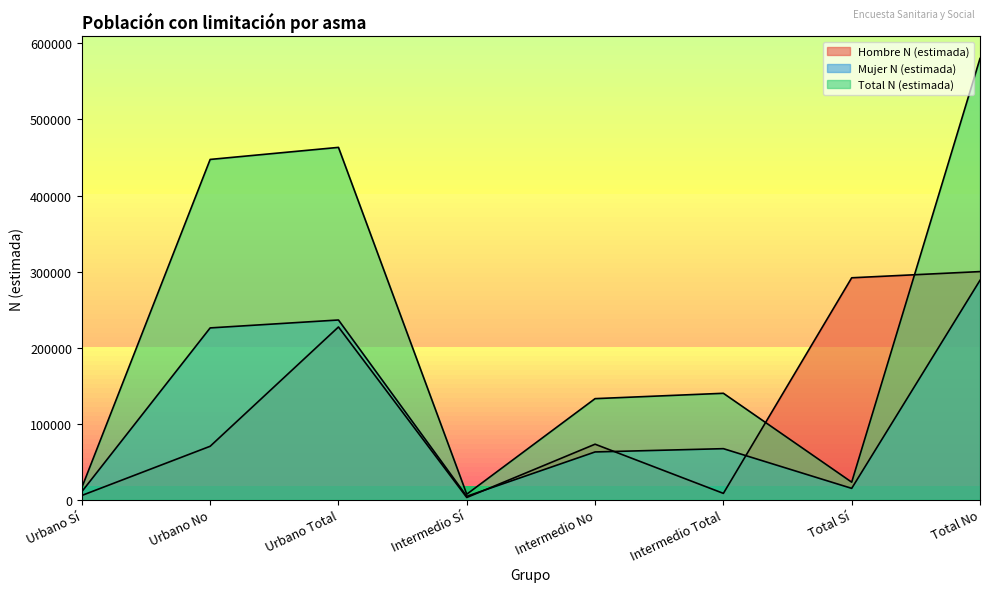

At how many categories does at least one series exceed 523738?

1